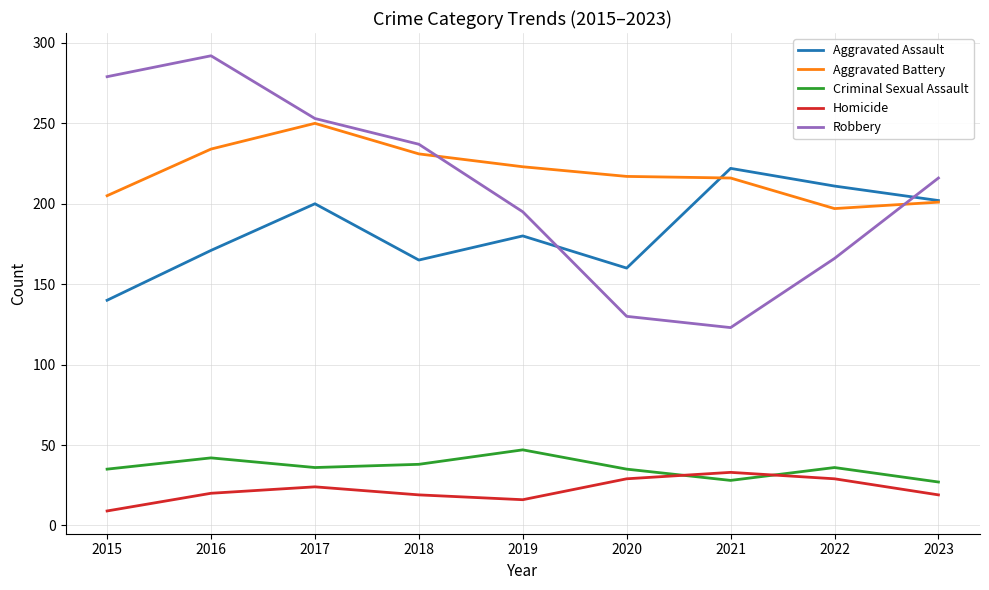

What is the minimum value shown in the chart?

9